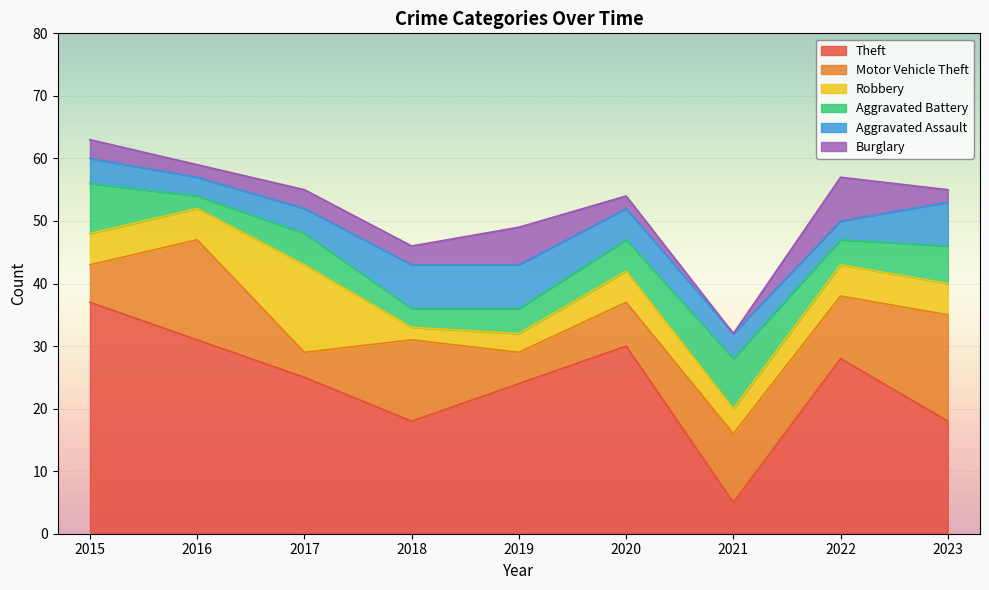

Between 2018 and 2017, which is larger?

2017